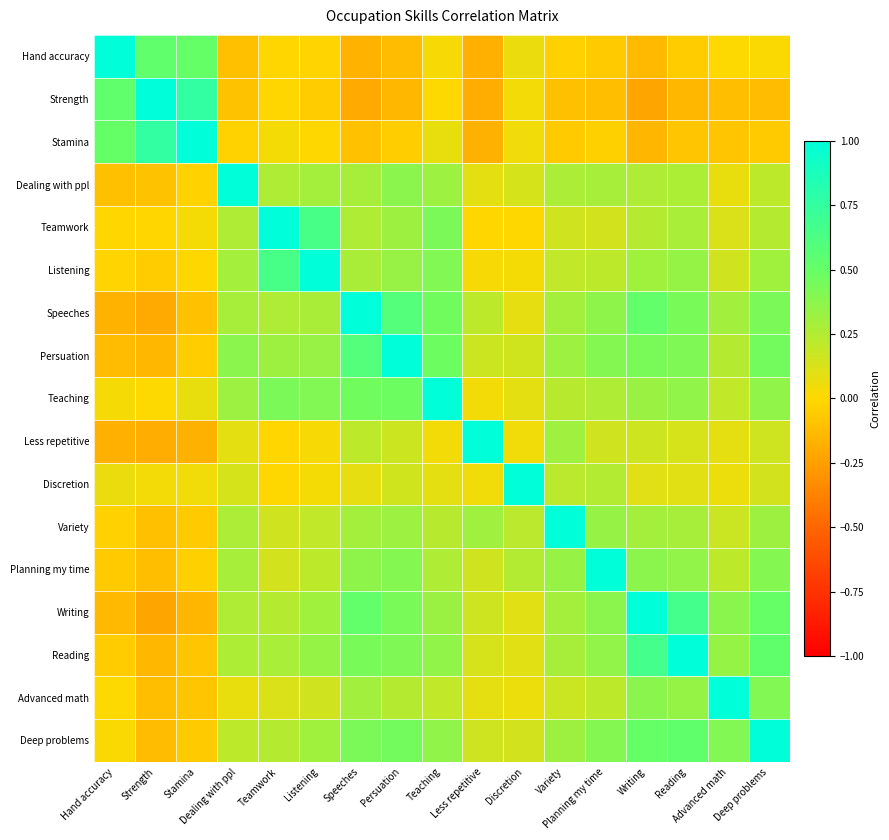

List the series in order of their peak value, highest first.

Hand accuracy, Strength, Stamina, Dealing with ppl, Teamwork, Listening, Speeches, Persuation, Teaching, Less repetitive, Discretion, Variety, Planning my time, Writing, Reading, Advanced math, Deep problems